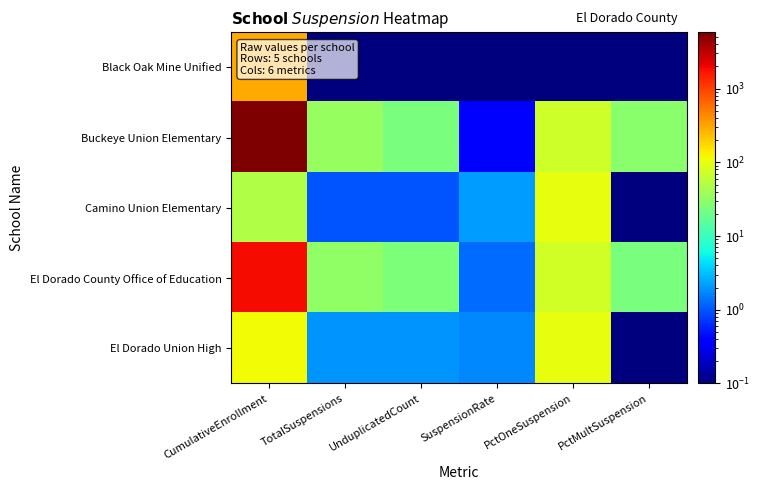

What is the spread (max minus min) of values at TotalSuspensions?

33.9